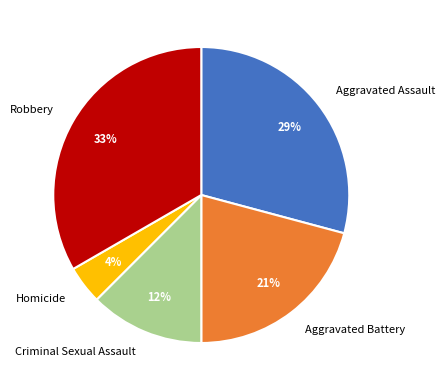

Is the sum of Aggravated Assault and Robbery greater than half?

Yes